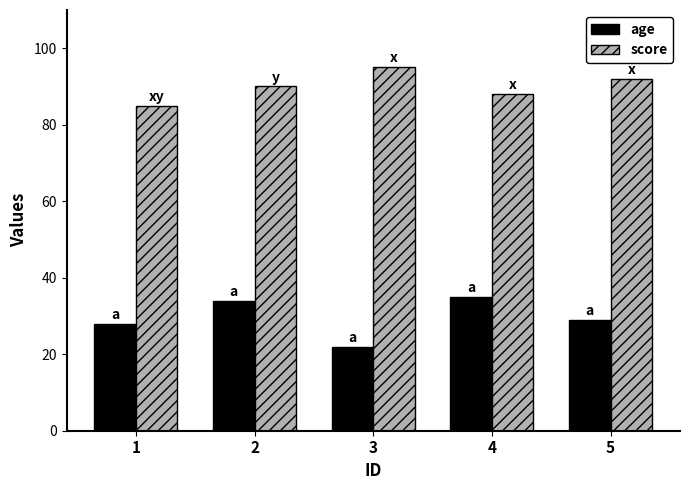

Which series has the largest range (max minus min)?

age